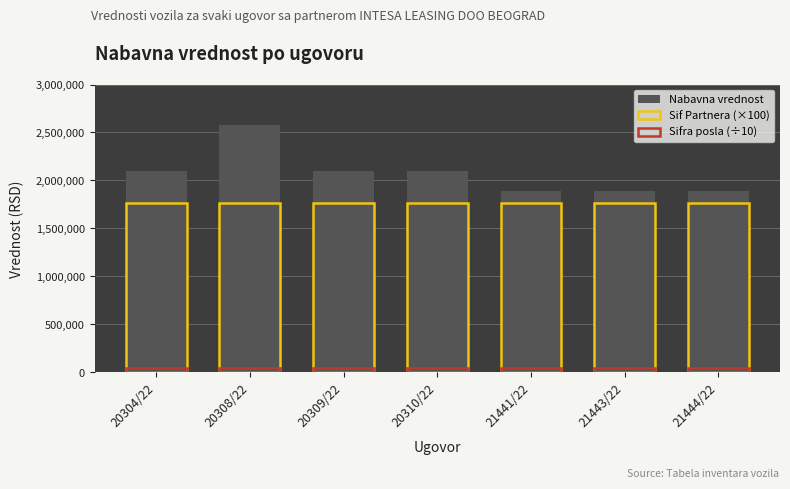

Between 20304/22 and 21444/22, which series saw the biggest shift?

Nabavna vrednost